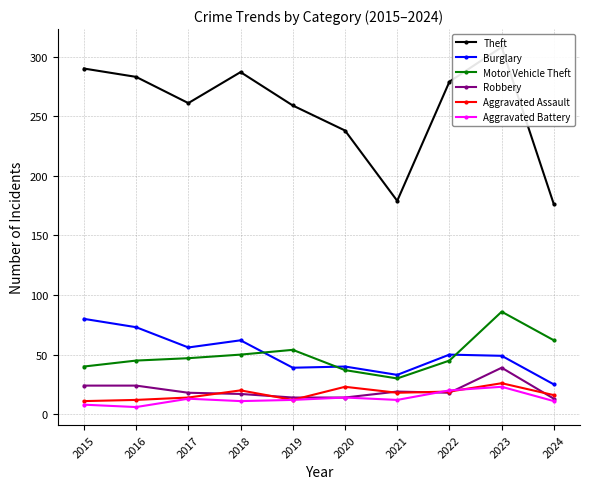

True or false: Theft and Robbery intersect in this chart.

False